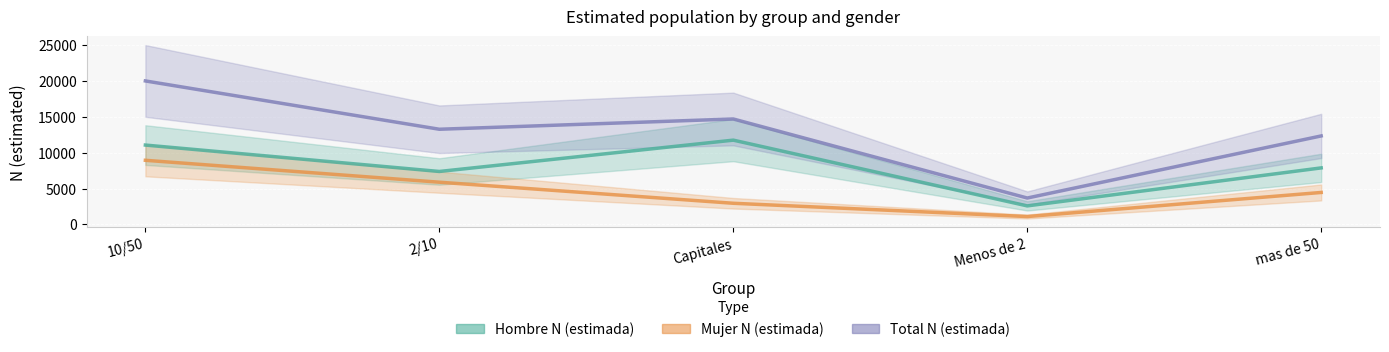

Where is Mujer N (estimada) nearest to the value 5027?

mas de 50